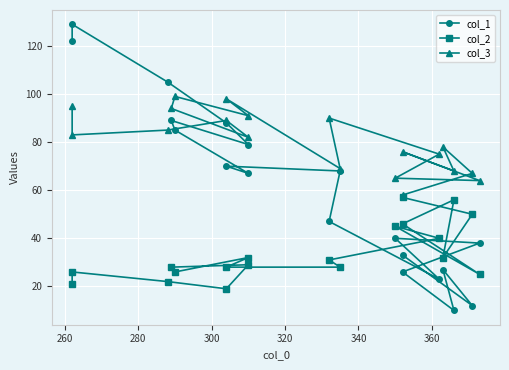

What is the greatest value displayed?

129